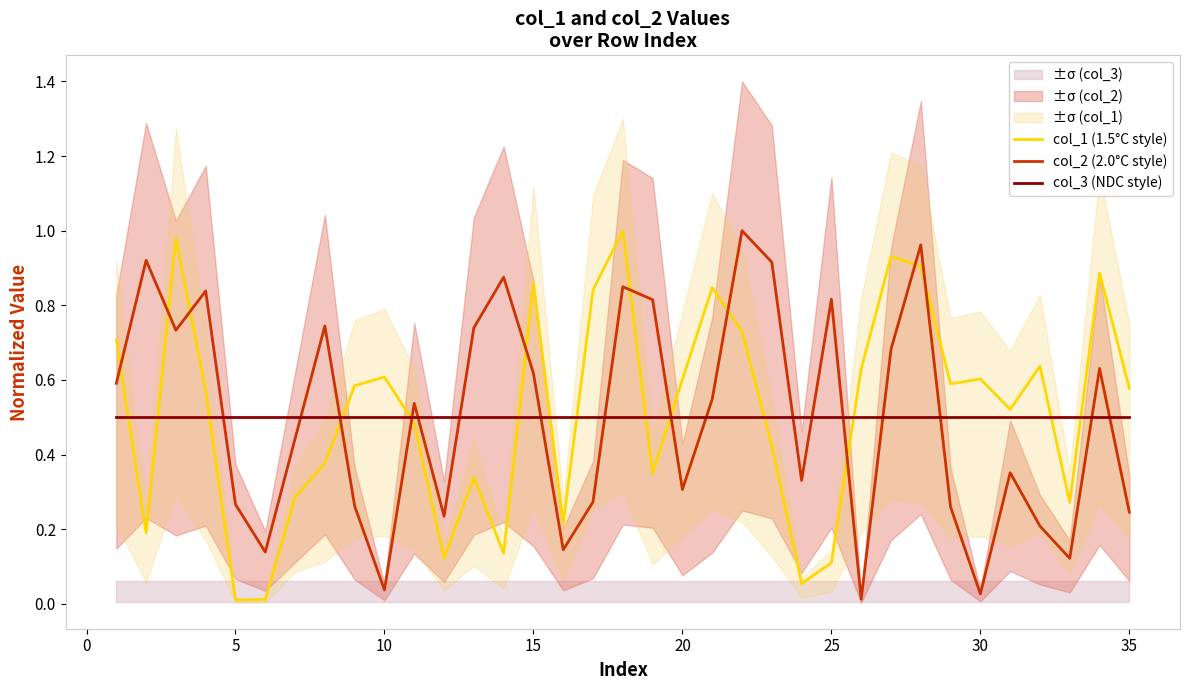

True or false: col_3 (NDC style) and col_2 (2.0°C style) cross at least once.

True